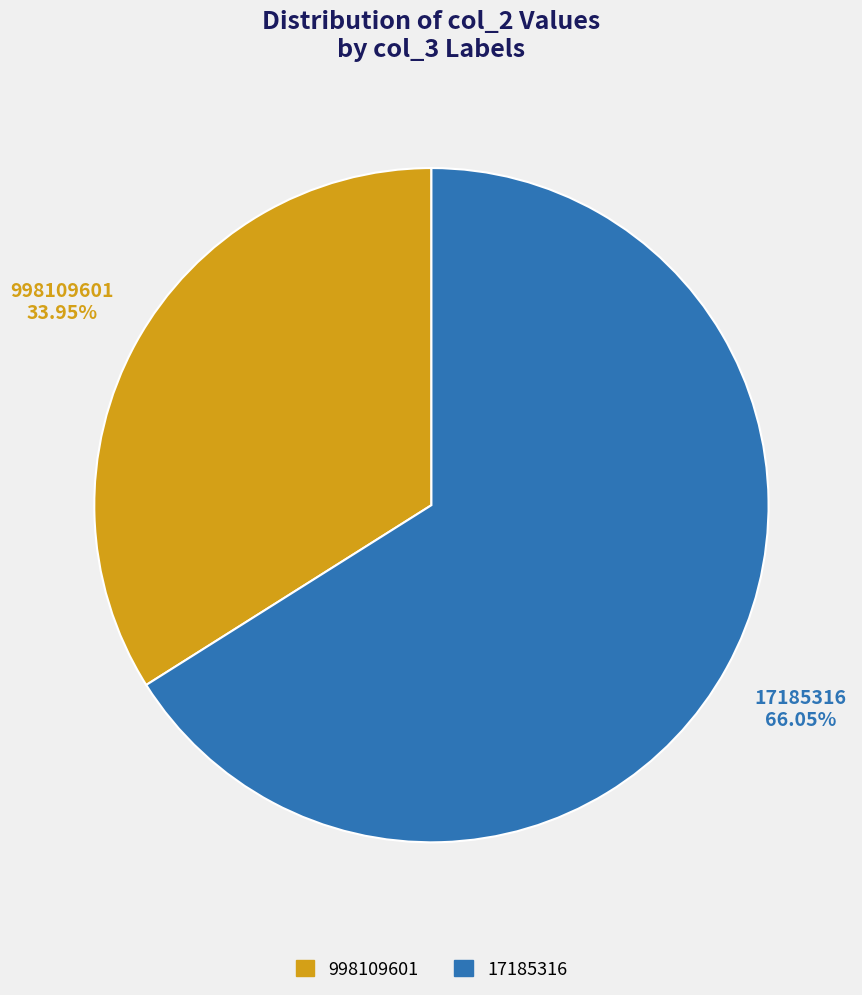

Which has a higher value, 17185316 or 998109601?

17185316